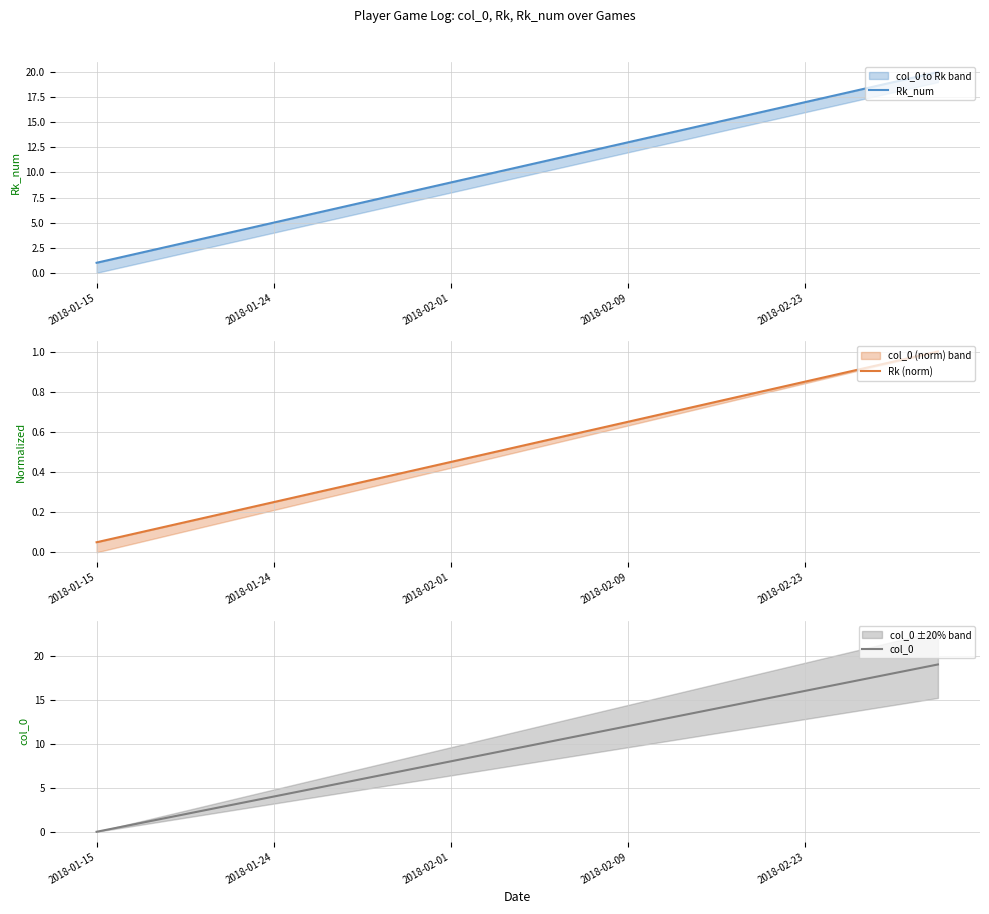

What is the average value of the Rk (norm) series?

0.5